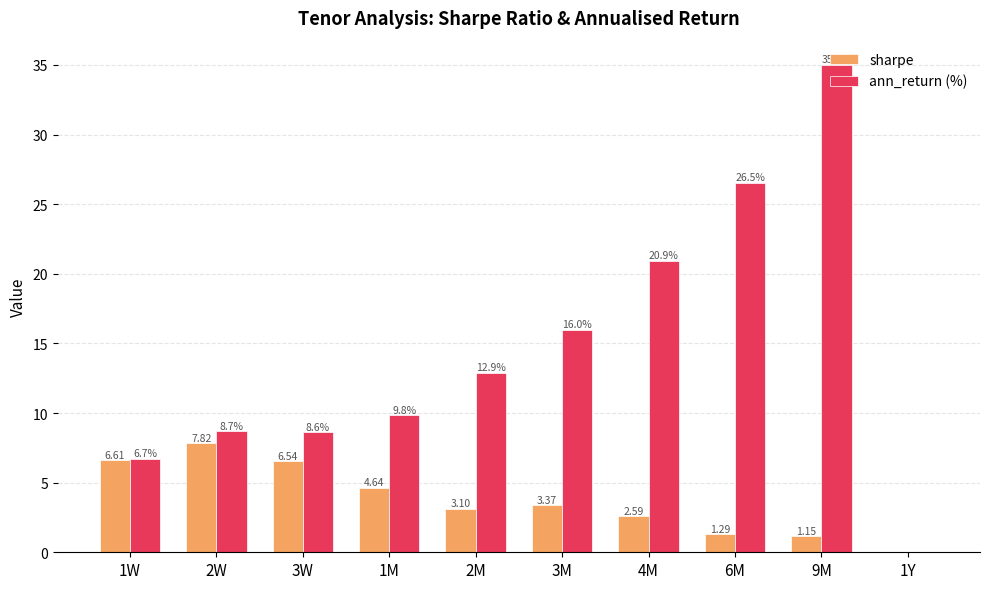

Count the number of categories in the chart.

10